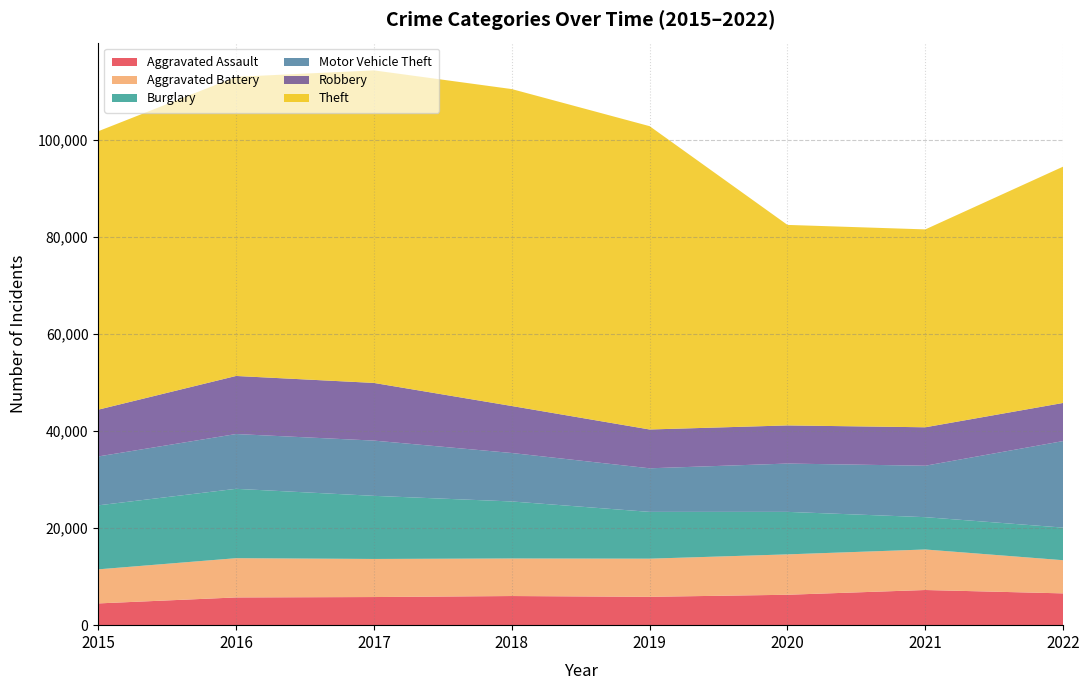

Reading left to right, transcribe all the data shown in this chart.

Aggravated Assault: 2015=4480	2016=5712	2017=5793	2018=6001	2019=5840	2020=6263	2021=7242	2022=6548
Aggravated Battery: 2015=7018	2016=8085	2017=7845	2018=7735	2019=7857	2020=8319	2021=8347	2022=6832
Burglary: 2015=13184	2016=14289	2017=13001	2018=11746	2019=9639	2020=8755	2021=6658	2022=6716
Motor Vehicle Theft: 2015=10068	2016=11286	2017=11380	2018=9983	2019=8977	2020=9952	2021=10595	2022=17829
Robbery: 2015=9638	2016=11960	2017=11880	2018=9679	2019=7994	2020=7856	2021=7920	2022=7853
Theft: 2015=57350	2016=61618	2017=64380	2018=65283	2019=62480	2020=41304	2021=40762	2022=48681